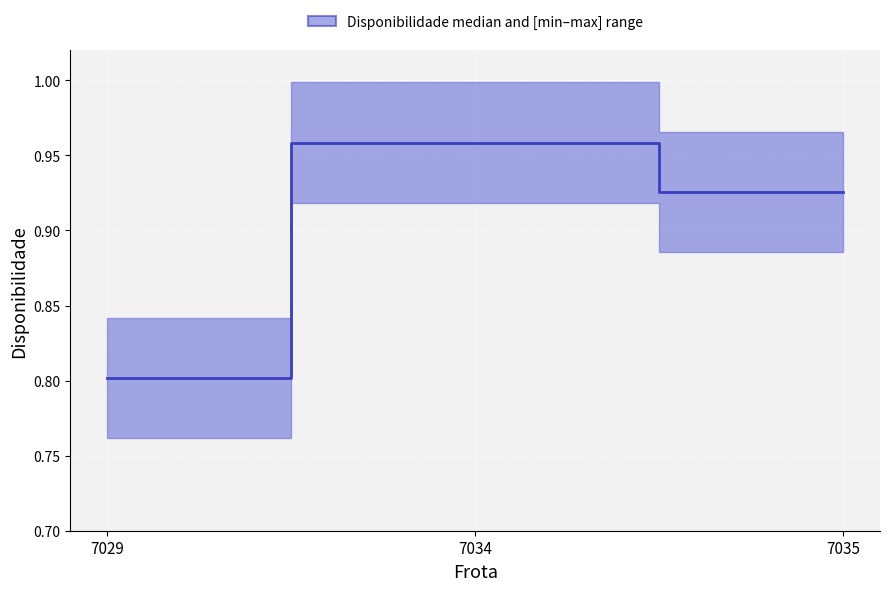

What is the difference between the values at 7035 and 7029?

0.1